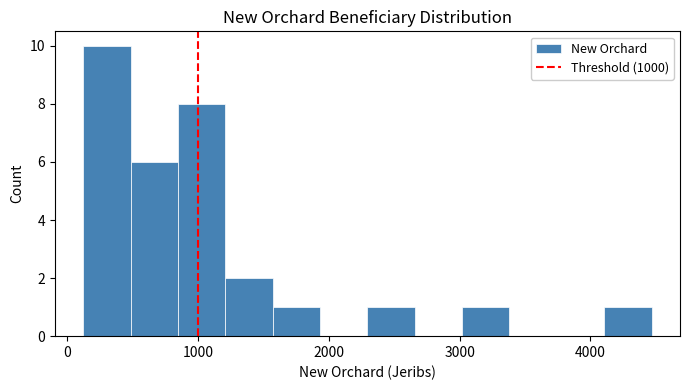

Read against the x-axis, roughly where is the centre of the tallest bar?

300